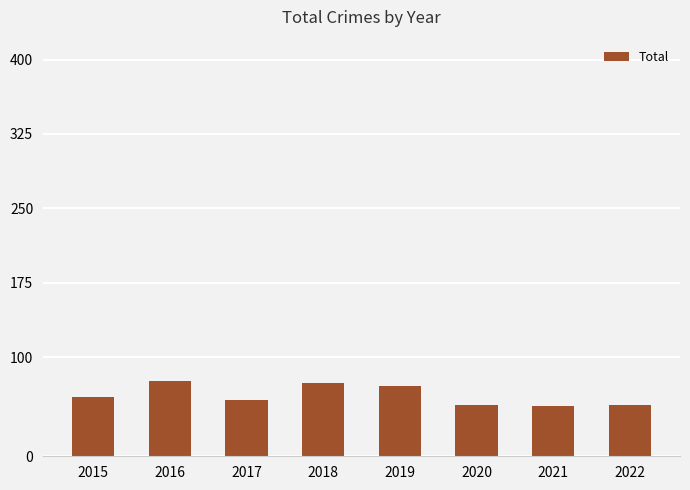

What is the value of the 7th bar from the left?

51